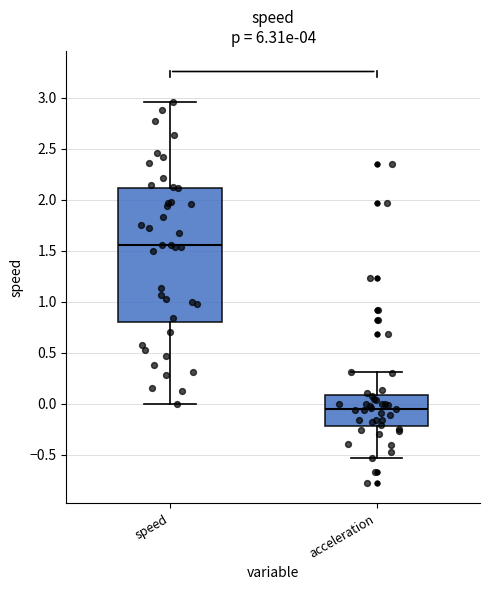

Where does the upper whisker of the box for speed end on the y-axis? The values are not printed on the chart, so give them approximately, as read against the axis.

2.95